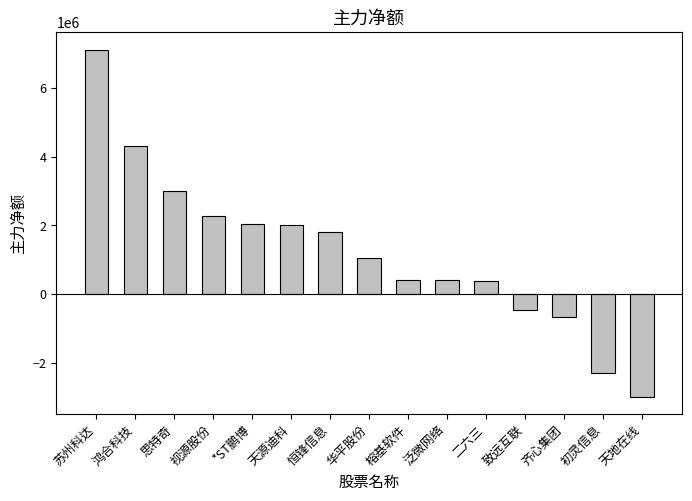

What is the maximum value shown in the chart?

7114217